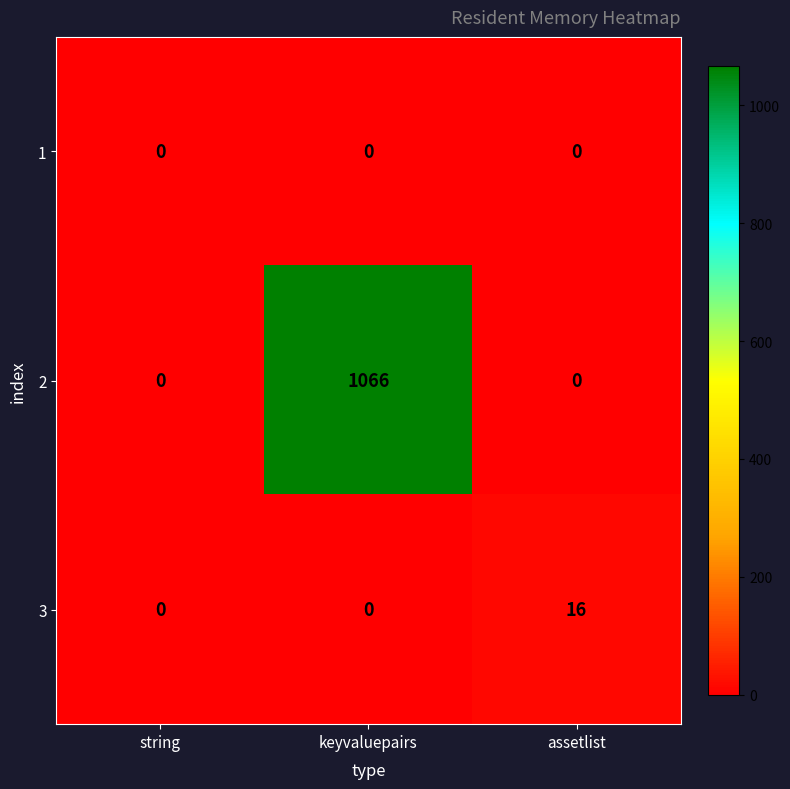

What is the spread (max minus min) of values at assetlist?

16